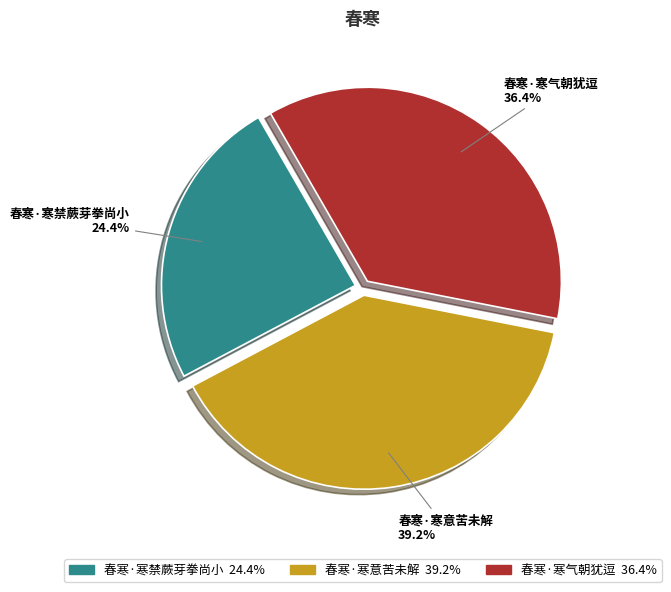

How many slices are in this pie chart?

3